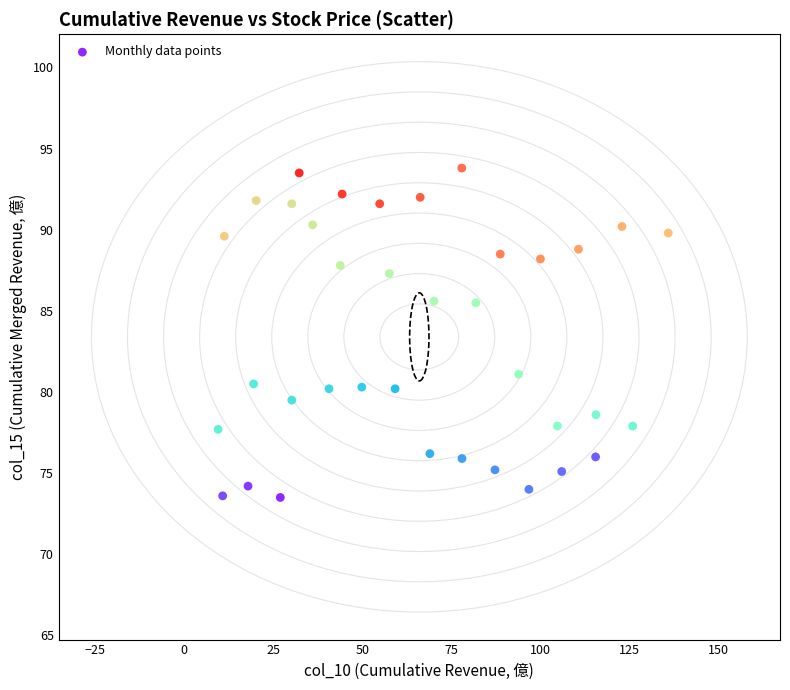

What Y value in the scatter plot is closest to 83?

81.1